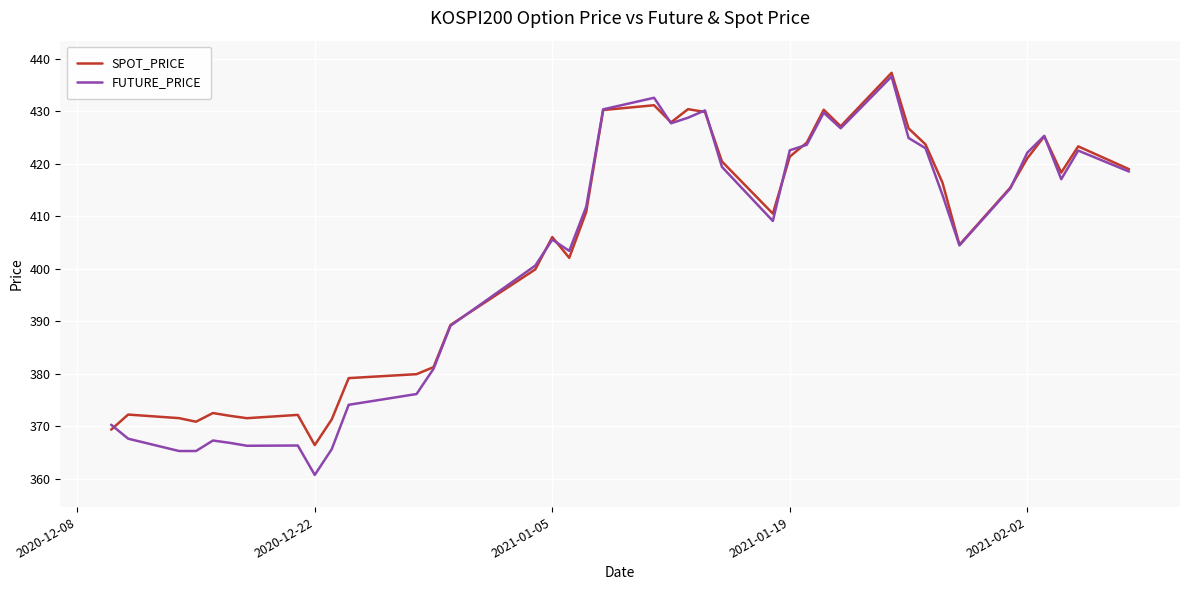

How many series are shown in this chart?

2